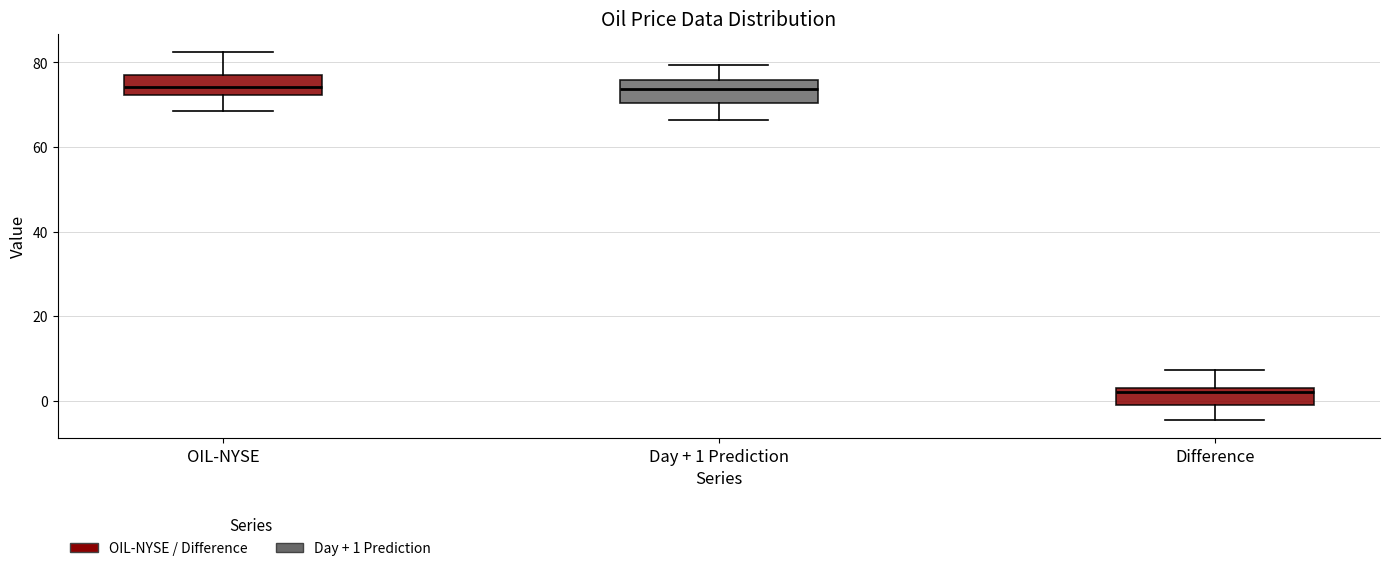

Reading left to right, transcribe this box plot: for each box, give where its median line is, the range the box spans, and where its two whiskers end, as read against the y-axis. The values are not printed on the chart, so give them approximately, as read against the axis.

OIL-NYSE: median 74, box 72 to 76, whiskers 68 to 82
Day + 1 Prediction: median 74, box 70 to 76, whiskers 66 to 80
Difference: median 2, box 0 to 4, whiskers -4 to 8